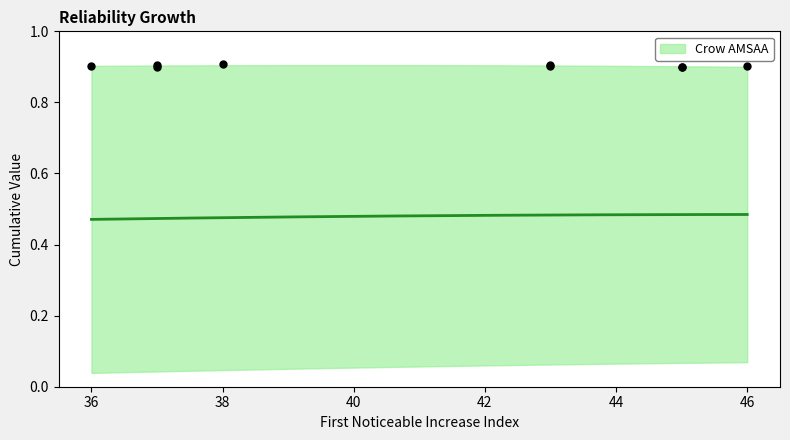

Which has a higher value, 43 or 38?

38